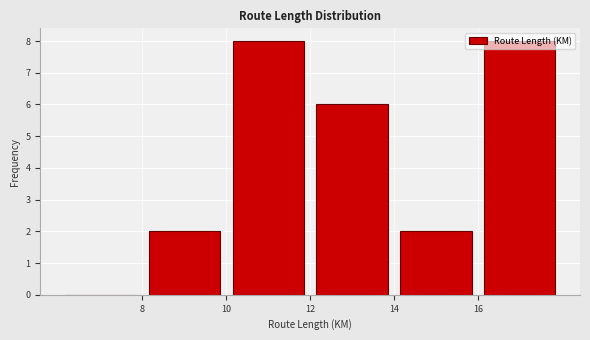

What is the height of the bar covering 8 to 10 on the x-axis? The values are not printed on the chart, so give them approximately, as read against the axis.

2